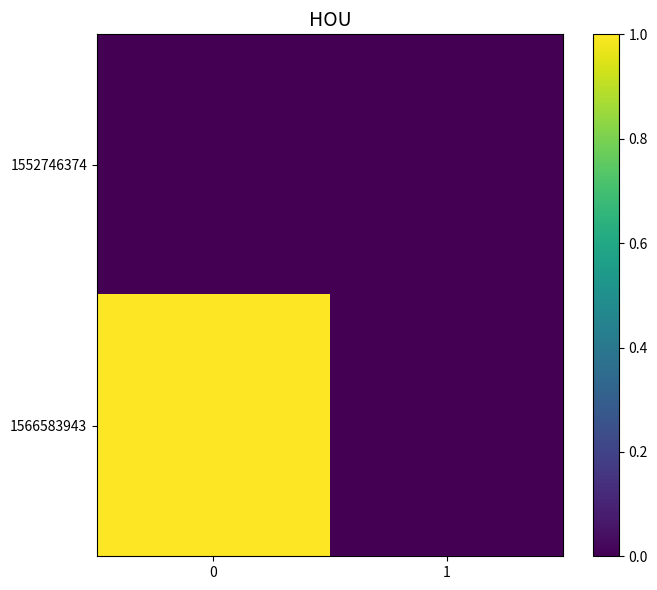

Reading right to left, transcribe all the data shown in this chart.

1552746374: 1=0	0=0
1566583943: 1=0	0=1